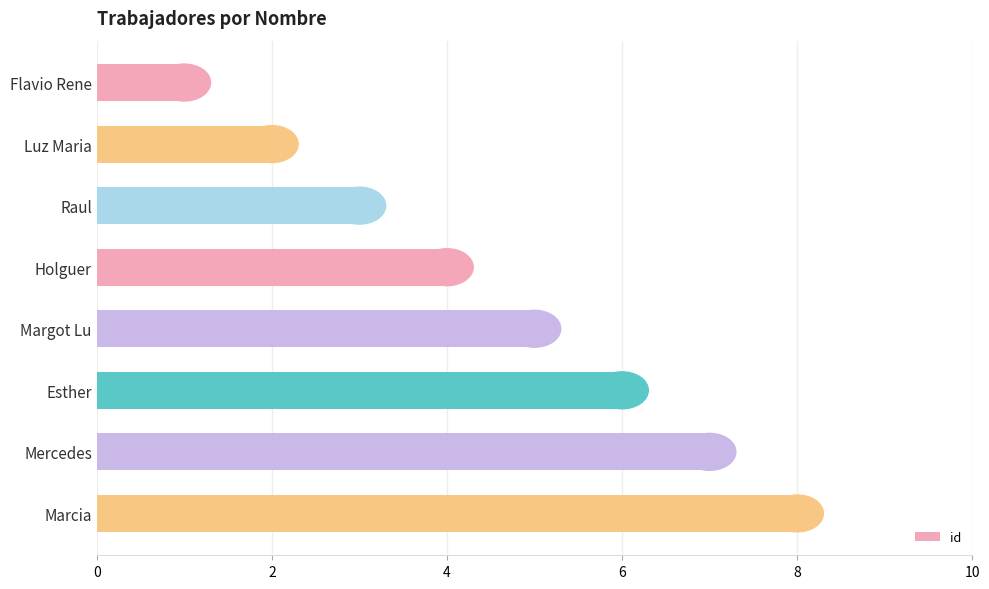

At which label is the value closest to 4?

Holguer